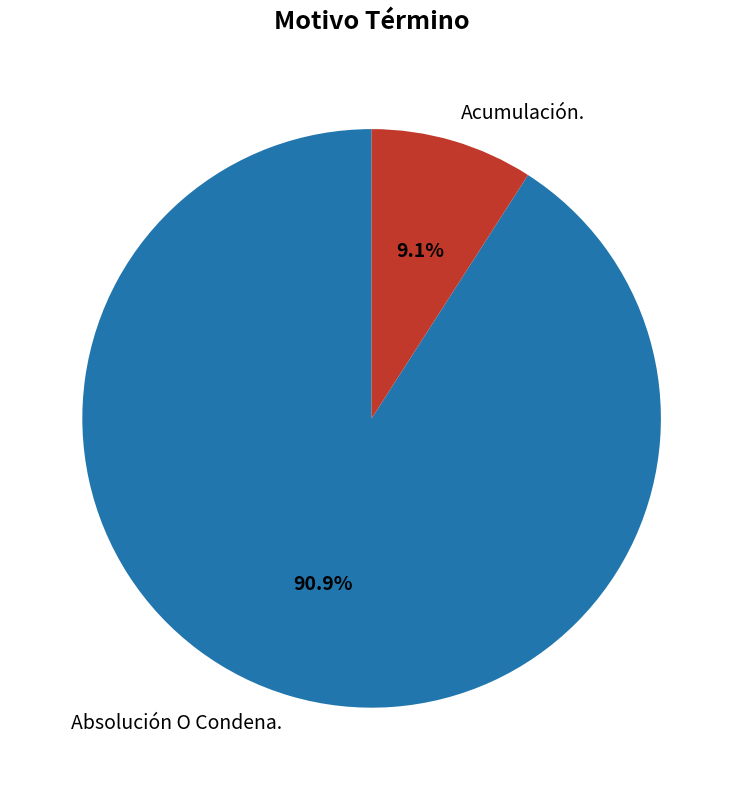

Does Absolución O Condena. represent more than half of the total?

Yes